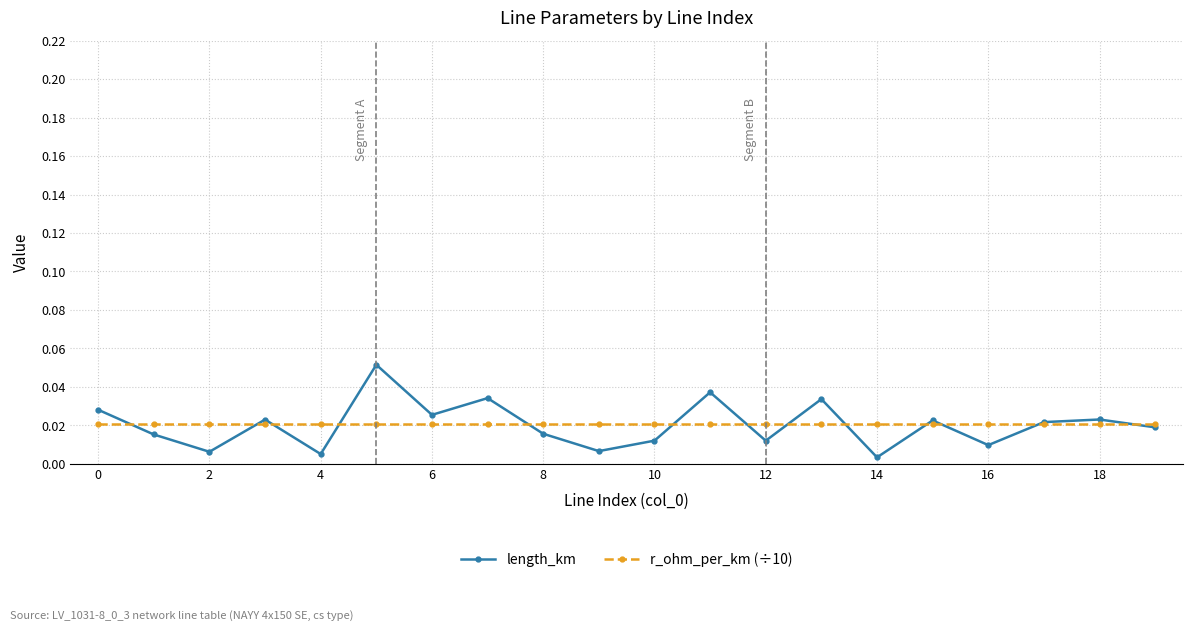

List the series in order of their peak value, lowest first.

r_ohm_per_km (÷10), length_km